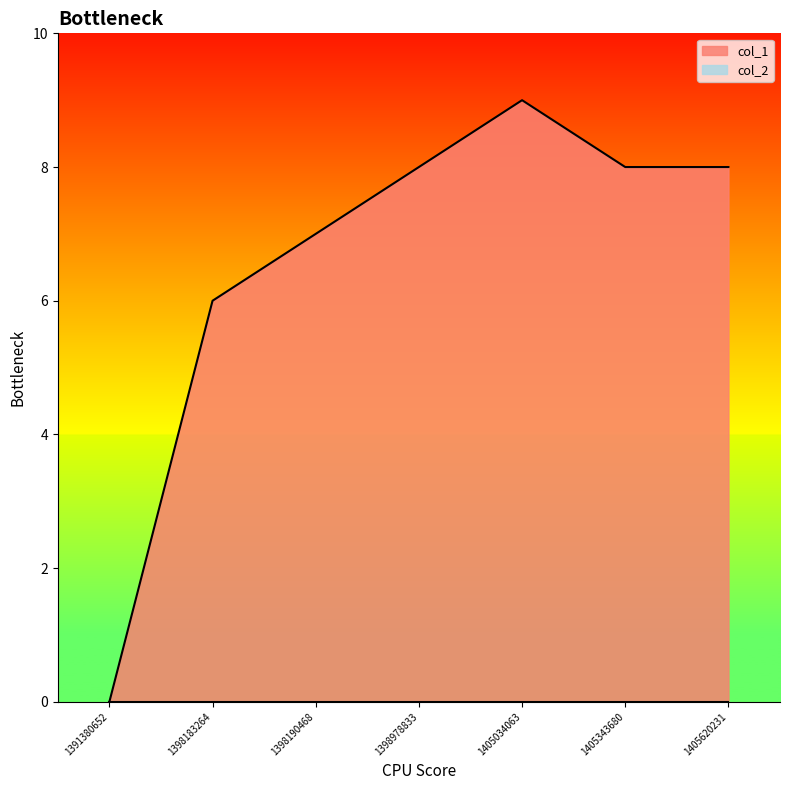

Which label corresponds to the largest value in the chart?

1405034063